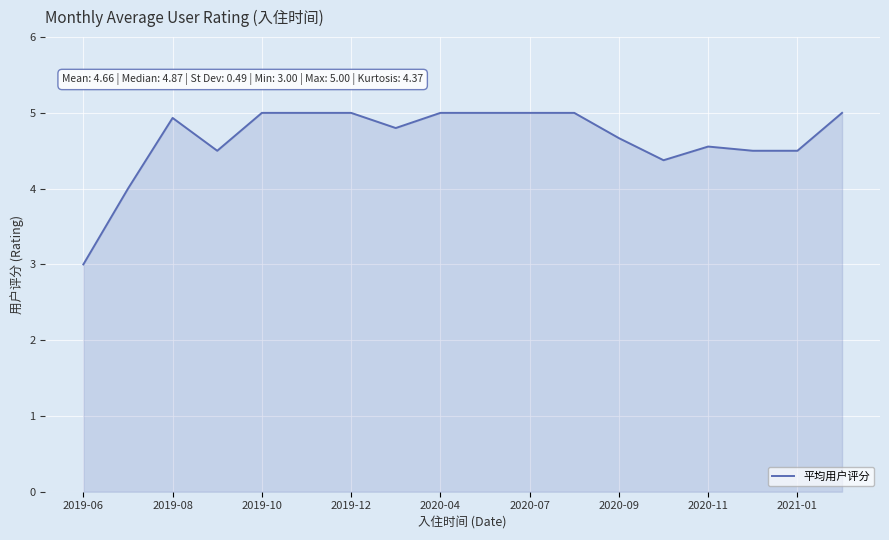

What is the maximum value shown in the chart?

5.0